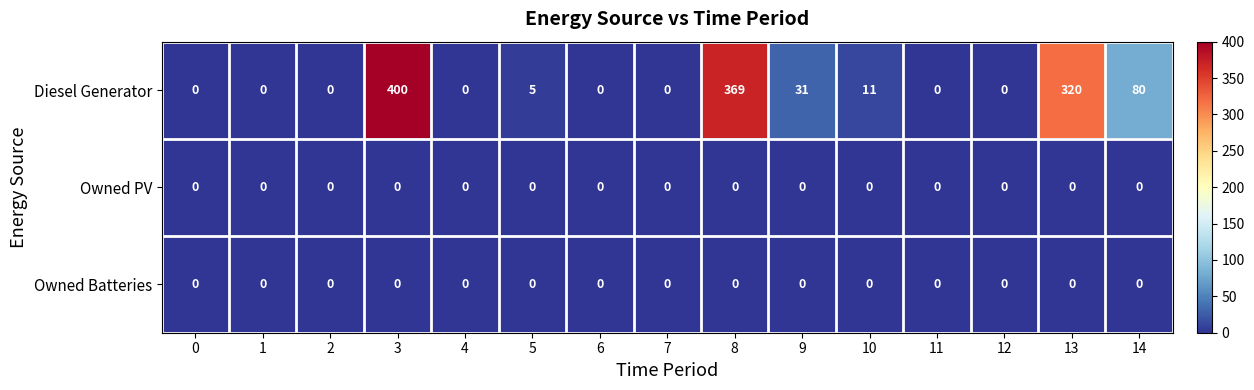

Which label corresponds to the largest value in the chart?

3